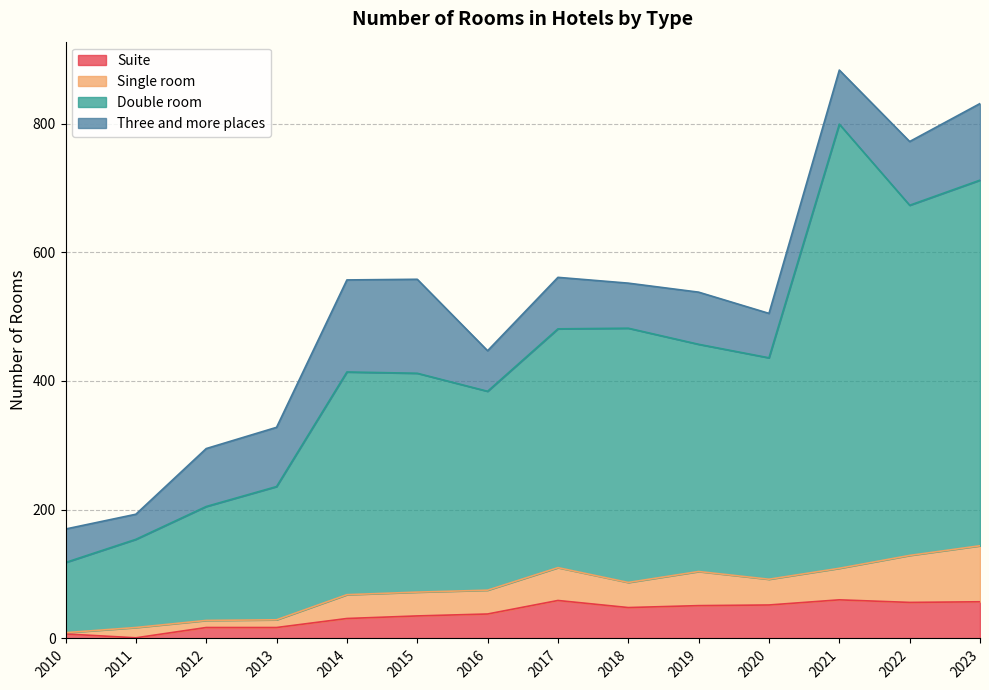

What is the highest value of the Suite series?

60